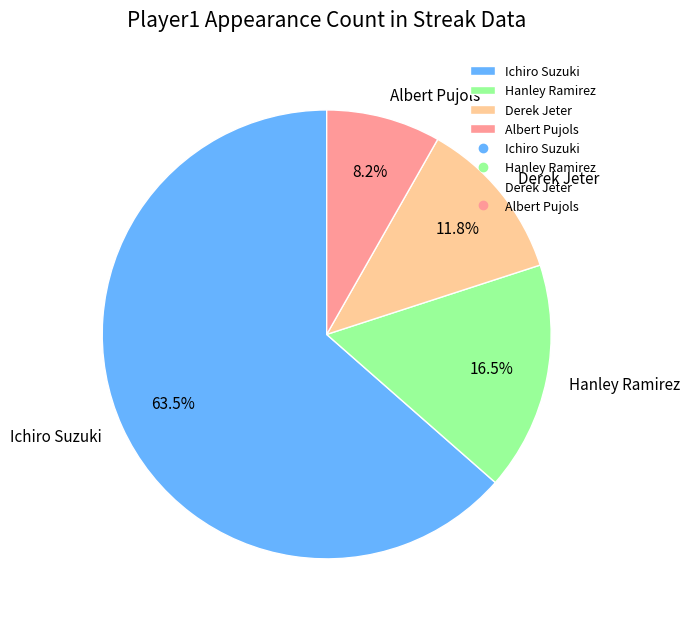

To the nearest percent, what is the difference between the largest and smallest slice percentages?

55%